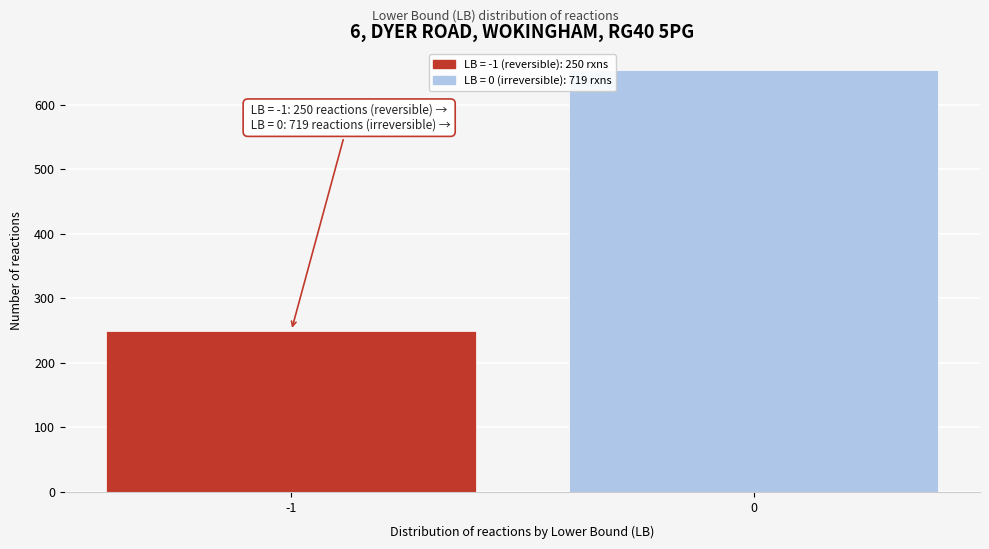

Reading left to right, what are all the values shown in this chart?

-1=250	0=654